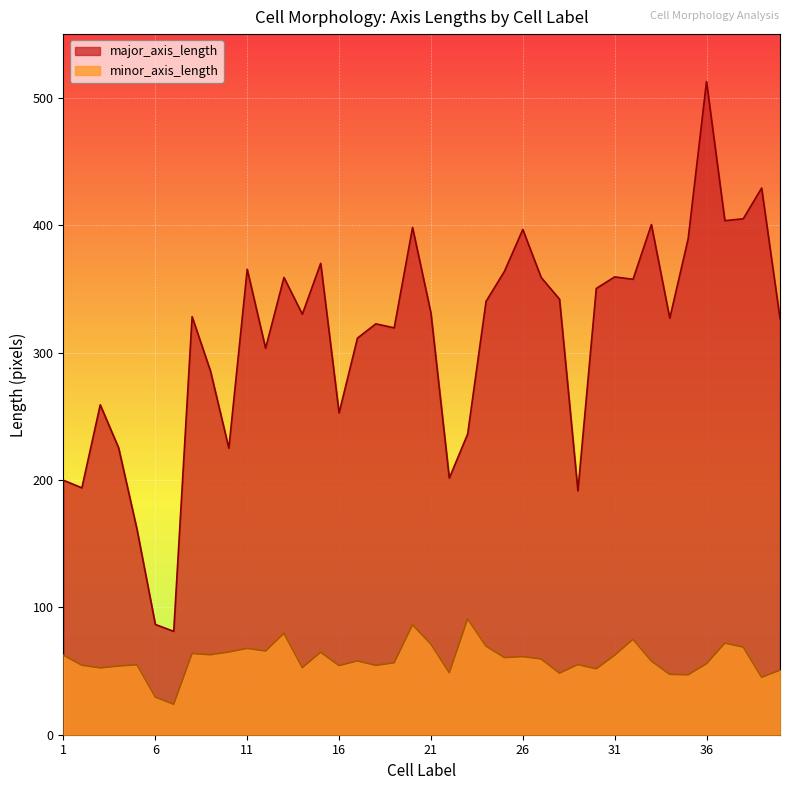

Is the value of major_axis_length at 35 greater than the value of minor_axis_length at 34?

Yes